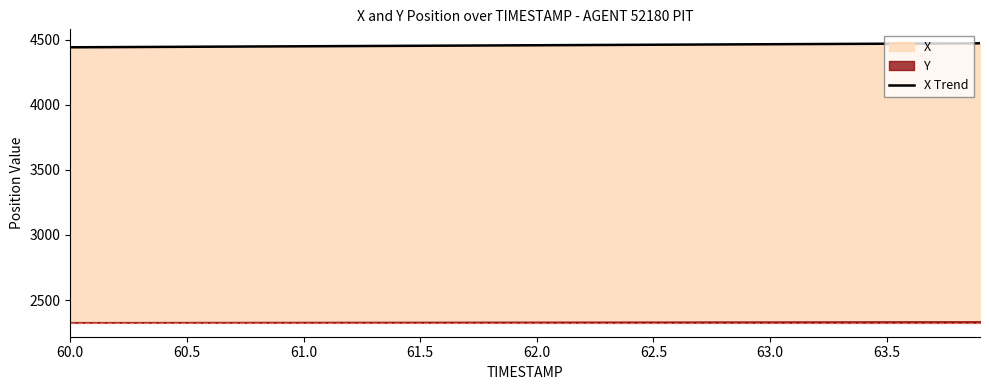

Is it true that X Trend equals 2896.5 at 60.0?

False